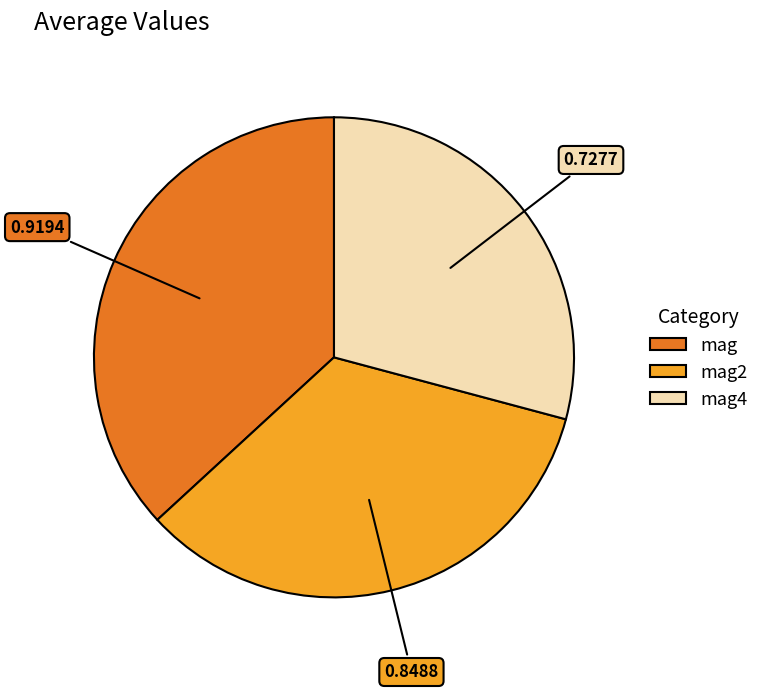

Is there any slice that represents more than half of the pie?

No